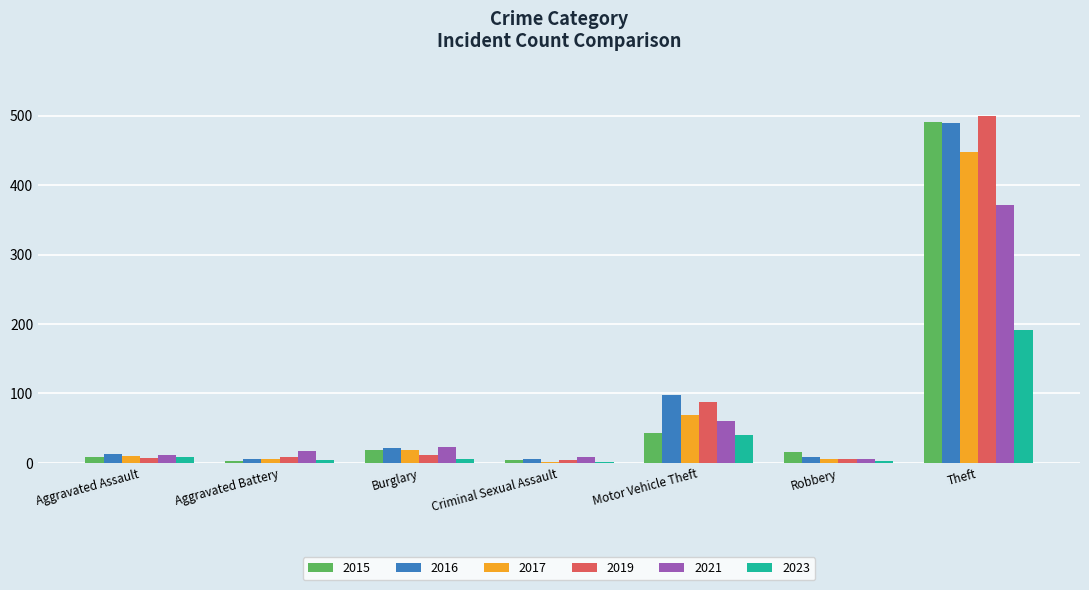

What is the total value across all series at Criminal Sexual Assault?

27